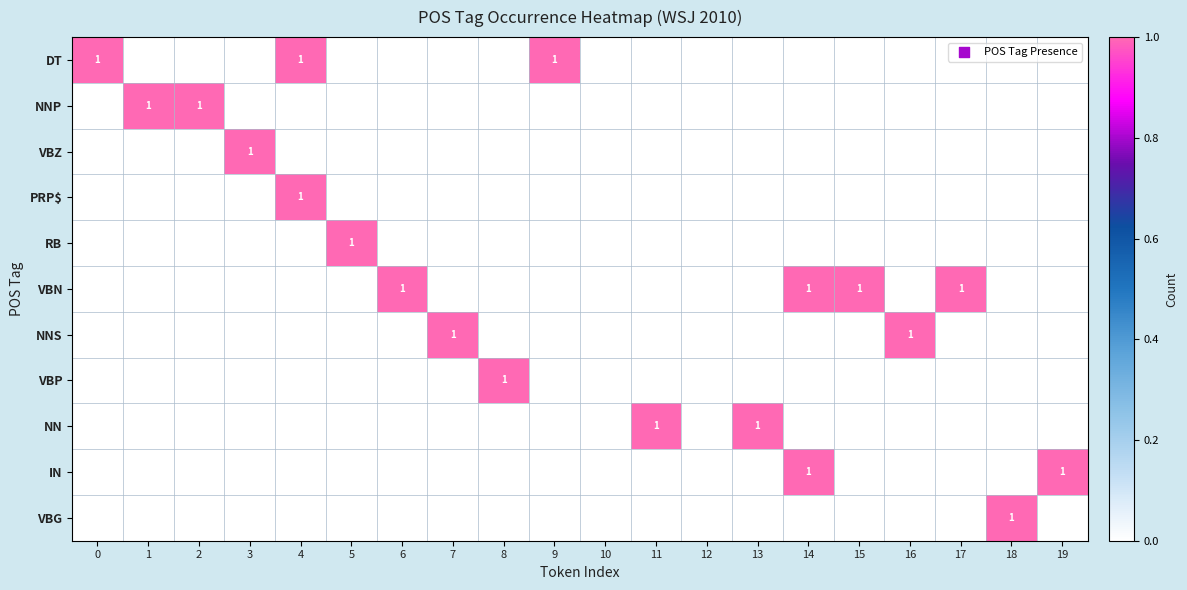

Is it true that VBN equals 1 at 17?

True